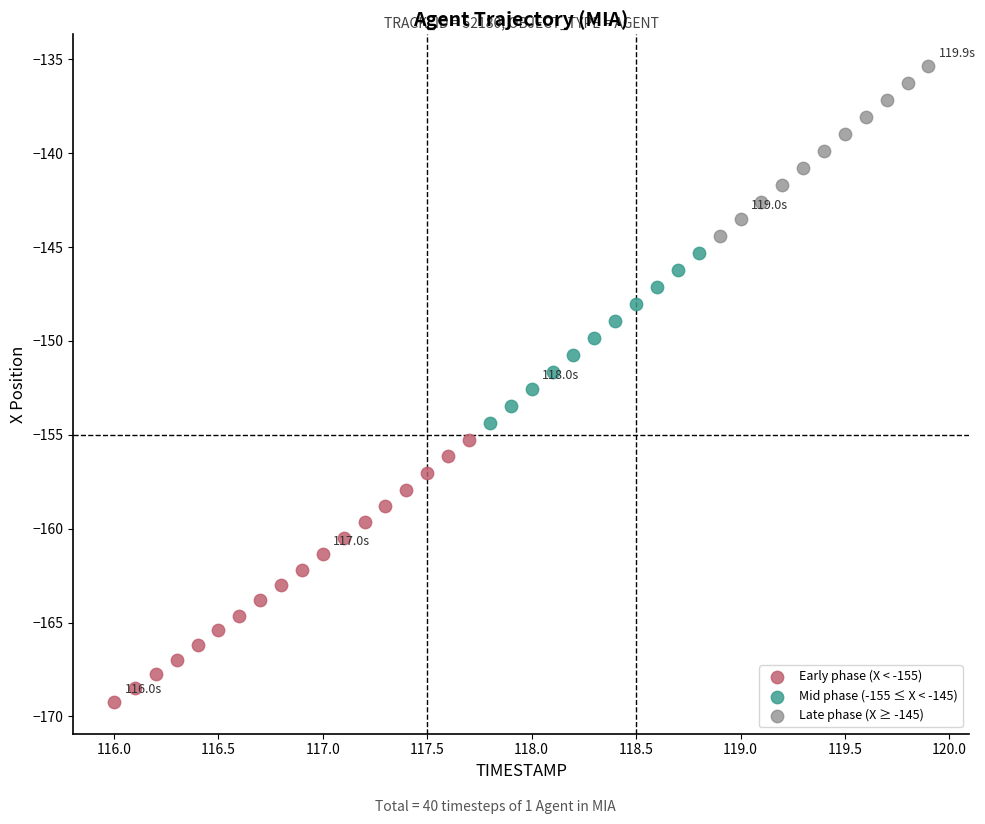

Which series reaches the minimum Y coordinate?

Early phase (X < -155)